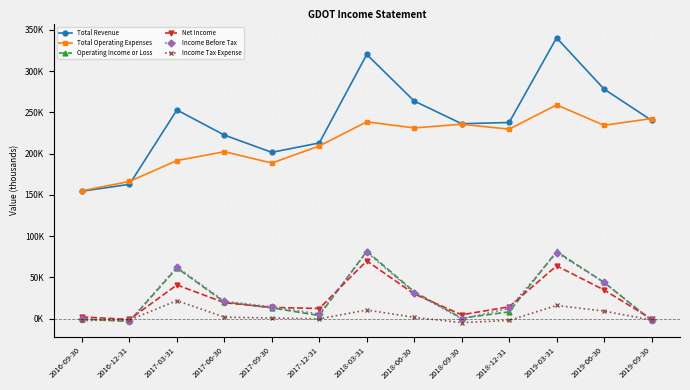

What are all the series names shown in the legend?

Total Revenue, Total Operating Expenses, Operating Income or Loss, Net Income, Income Before Tax, Income Tax Expense